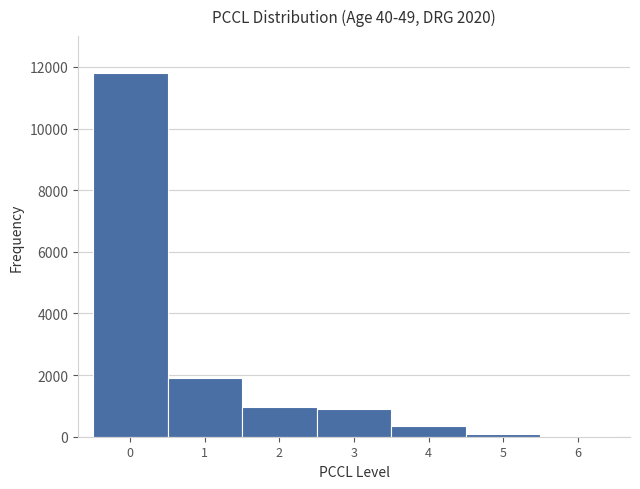

How tall is the bar that spans -0.5 to 0.5 on the x-axis? The values are not printed on the chart, so give them approximately, as read against the axis.

11800